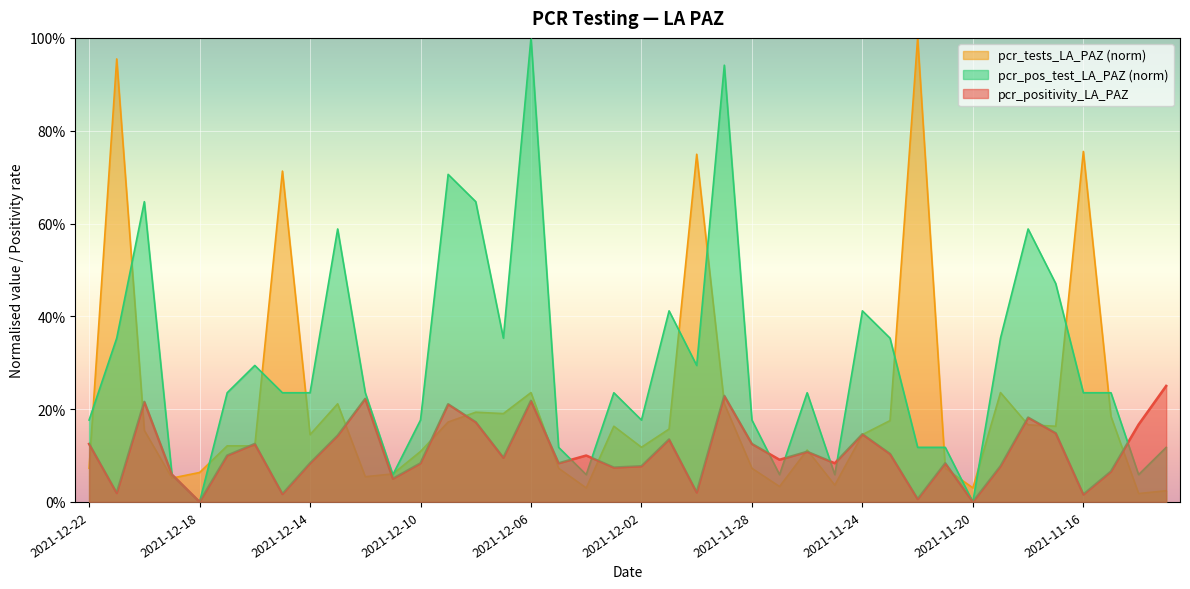

In pcr_pos_test_LA_PAZ, how many points are higher than both neighbors (excluding endpoints)?

11